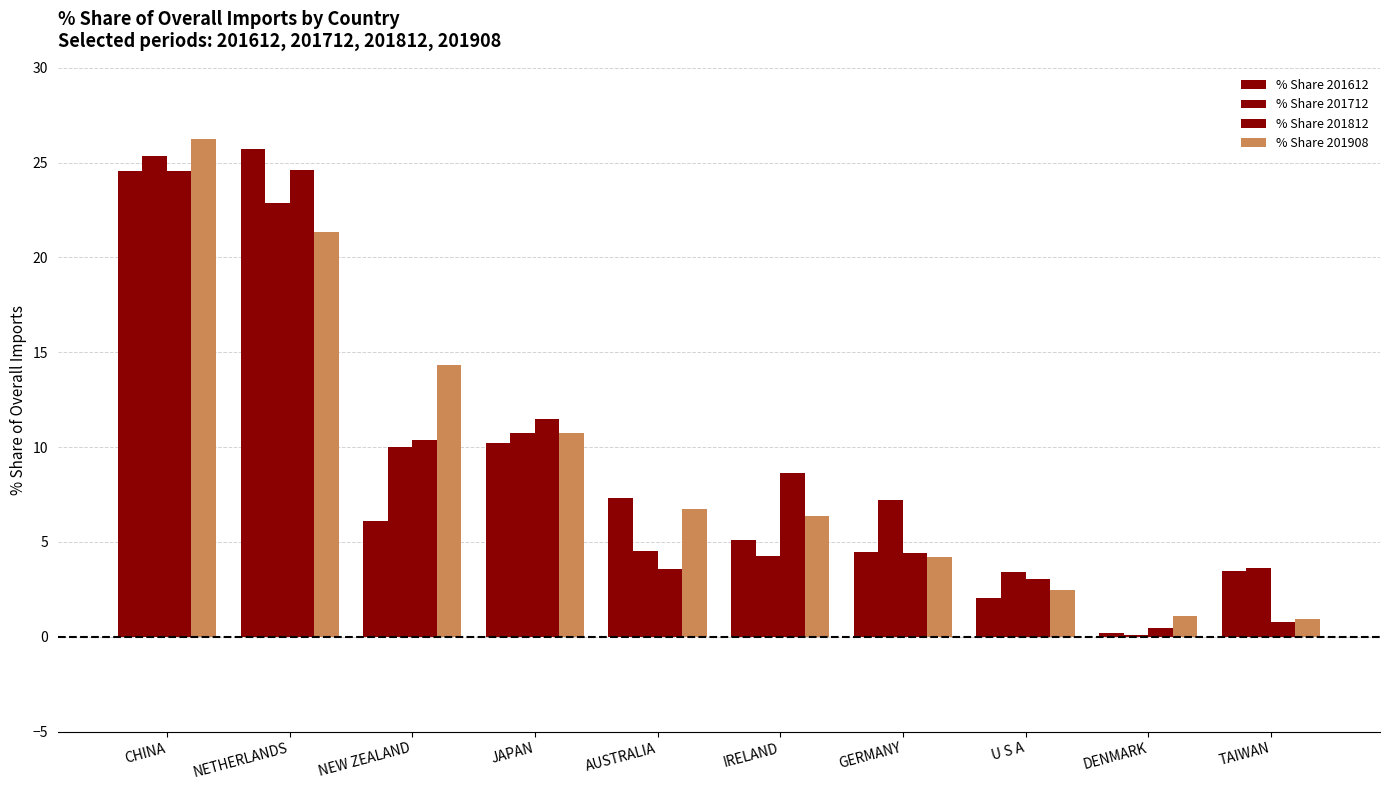

What value does the % Share 201908 series have at TAIWAN?

1.0